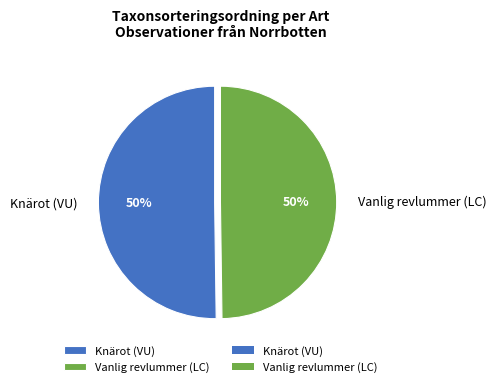

The Vanlig revlummer (LC) slice represents 50% of the pie. True or false?

True